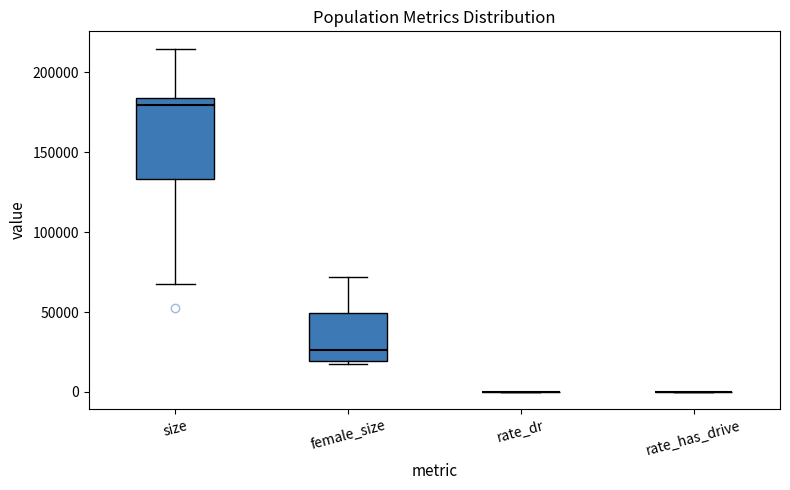

Which box is the tallest, from its lower edge to its upper edge?

size